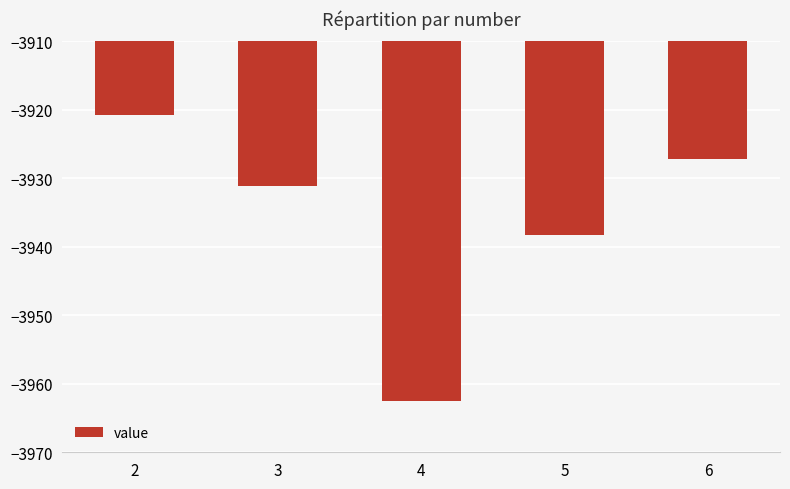

List the labels in order of value, largest first.

2, 6, 3, 5, 4